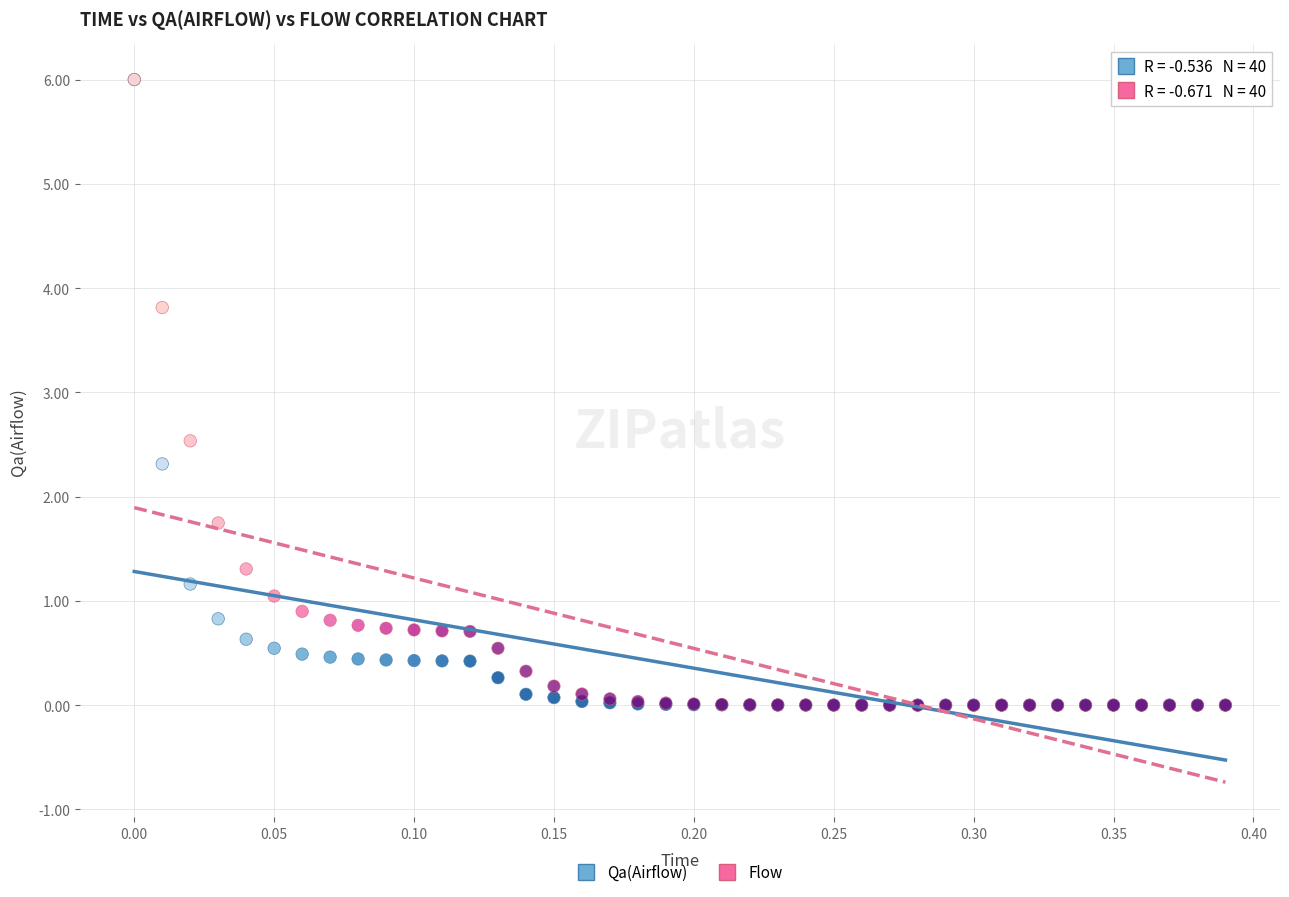

What are all the series names shown in the legend?

Qa(Airflow), Flow